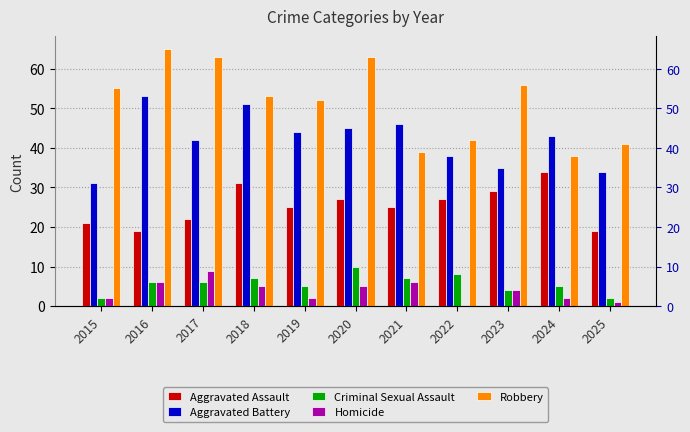

The value of Aggravated Battery at 2023 is 35. True or false?

True